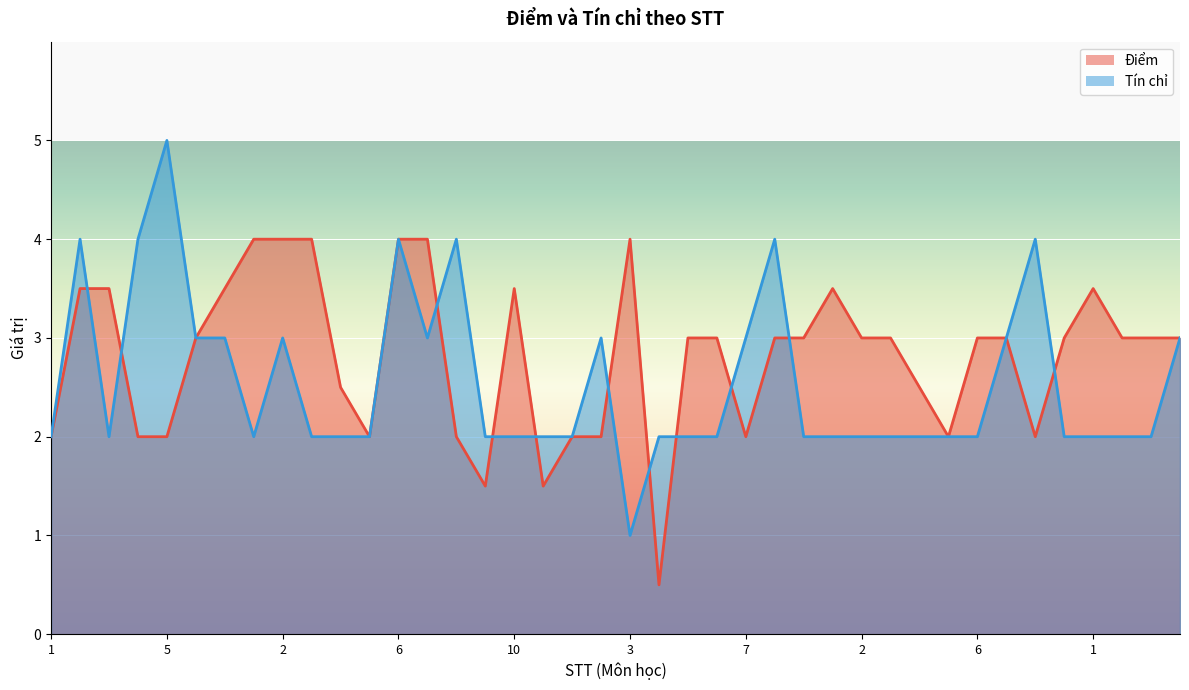

List the labels in order of Điểm value, largest first.

1, 2, 3, 6, 7, 3, 2, 3, 7, 10, 1, 1, 6, 5, 6, 8, 9, 2, 3, 6, 7, 9, 2, 3, 4, 4, 4, 1, 4, 5, 5, 8, 1, 2, 7, 5, 8, 9, 11, 4